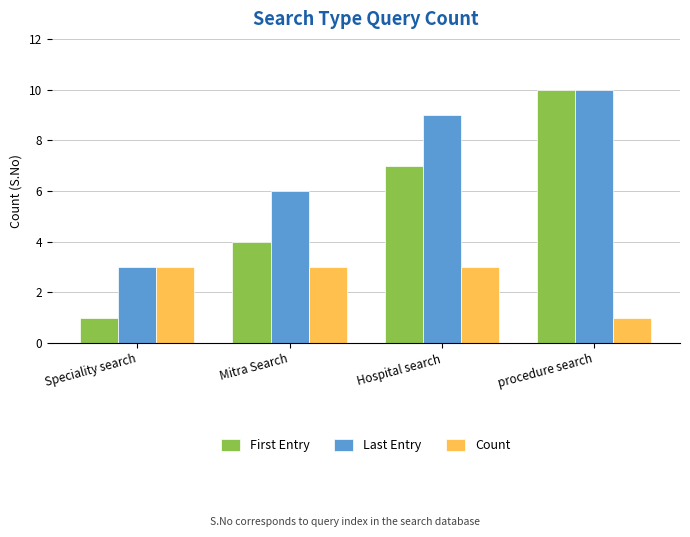

Which series changed the most between Mitra Search and procedure search?

First Entry